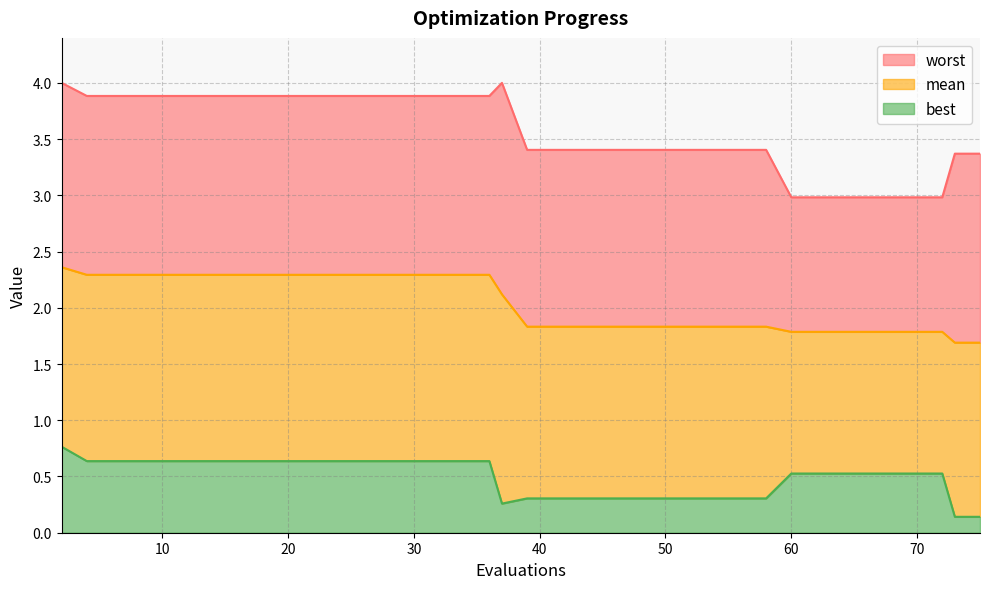

How many best values are between 0 and 1?

40